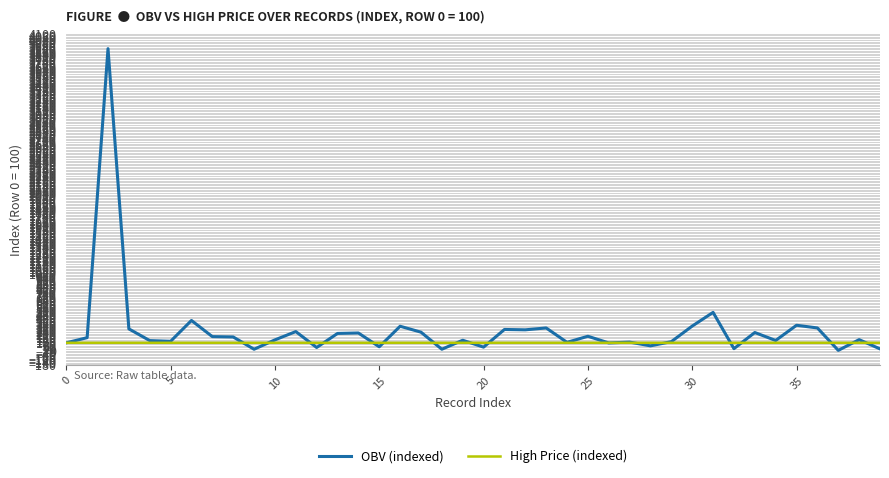

Which series has the widest spread of values?

OBV (indexed)